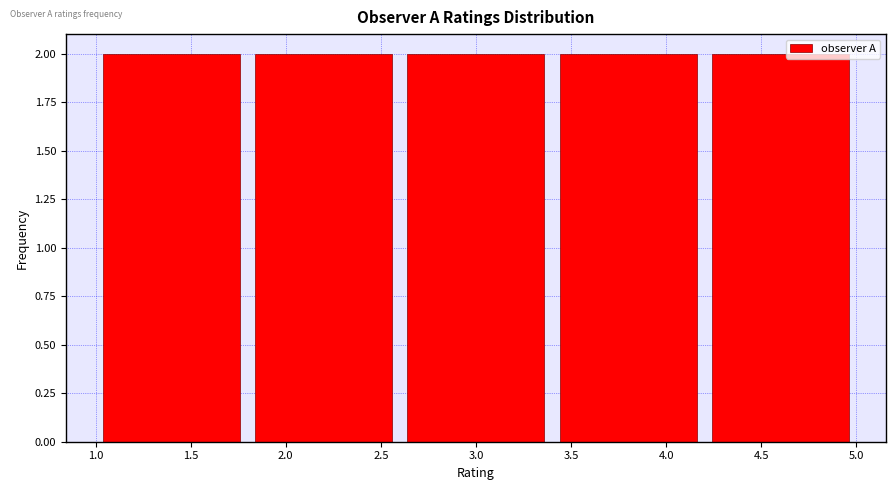

What is the height of the bar covering 1.0 to 1.8 on the x-axis? The values are not printed on the chart, so give them approximately, as read against the axis.

2